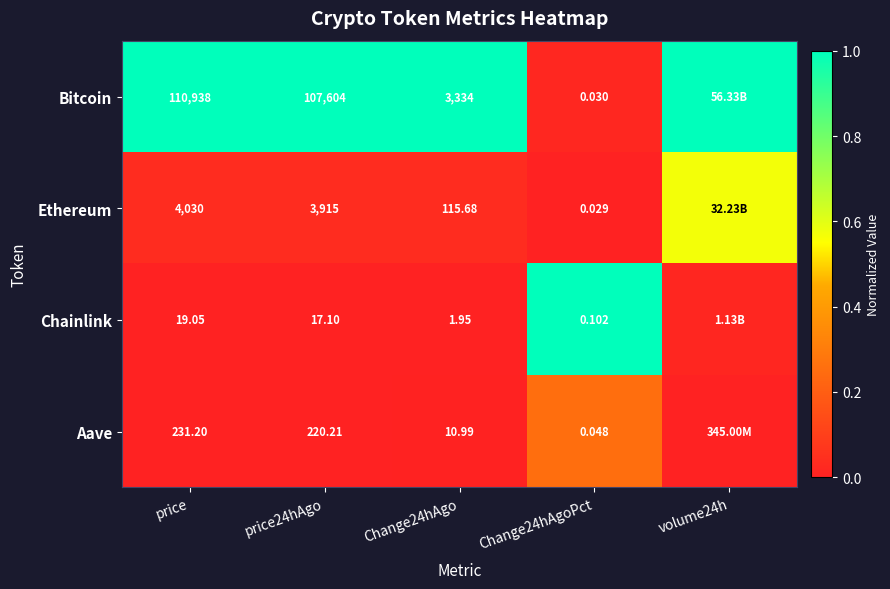

Which series changed the most between price and price24hAgo?

Bitcoin